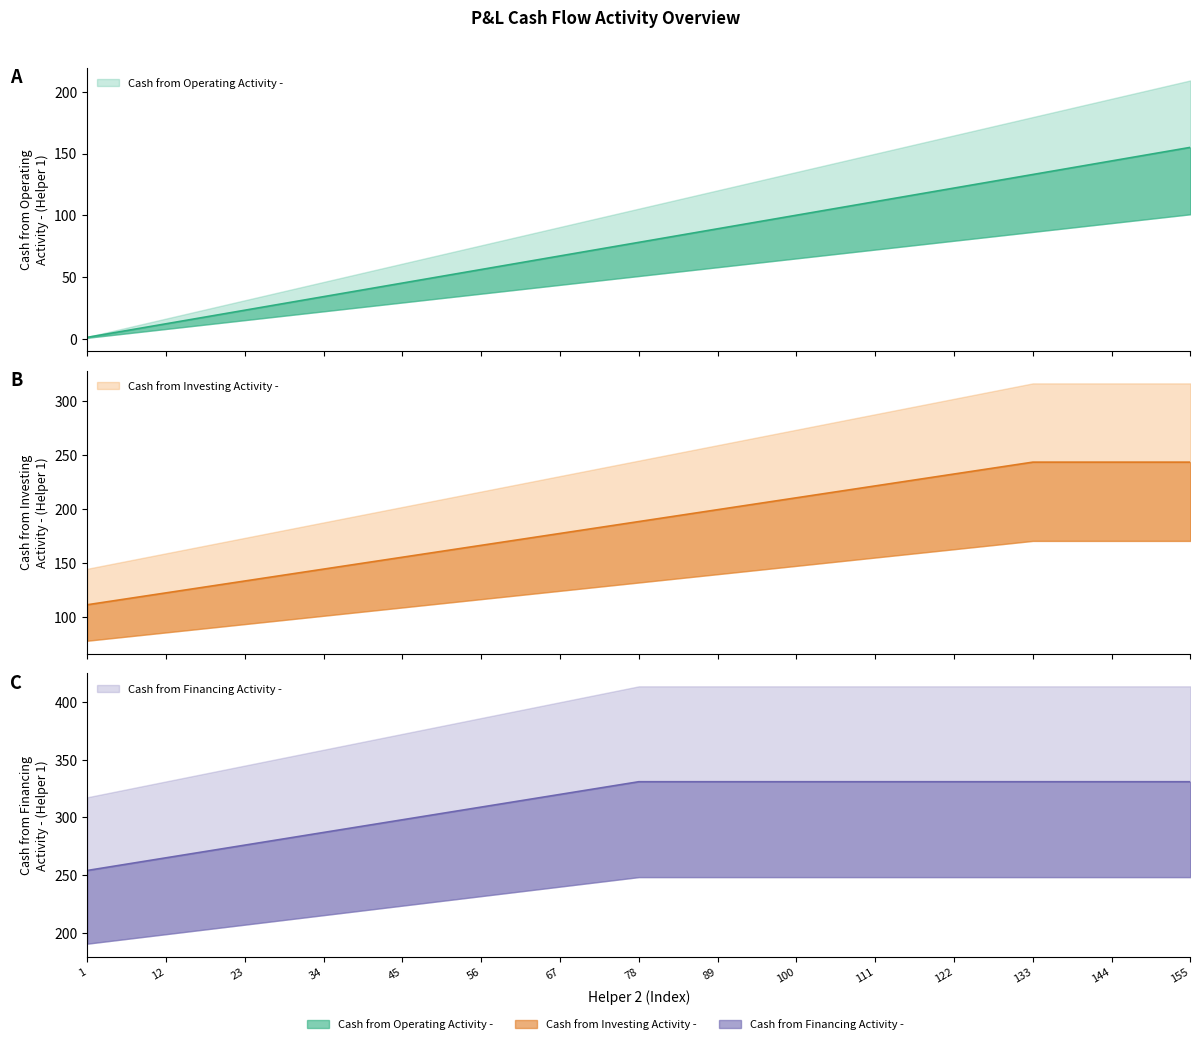

Rank the series at 111 from highest to lowest value.

Cash from Financing Activity -, Cash from Investing Activity -, Cash from Operating Activity -